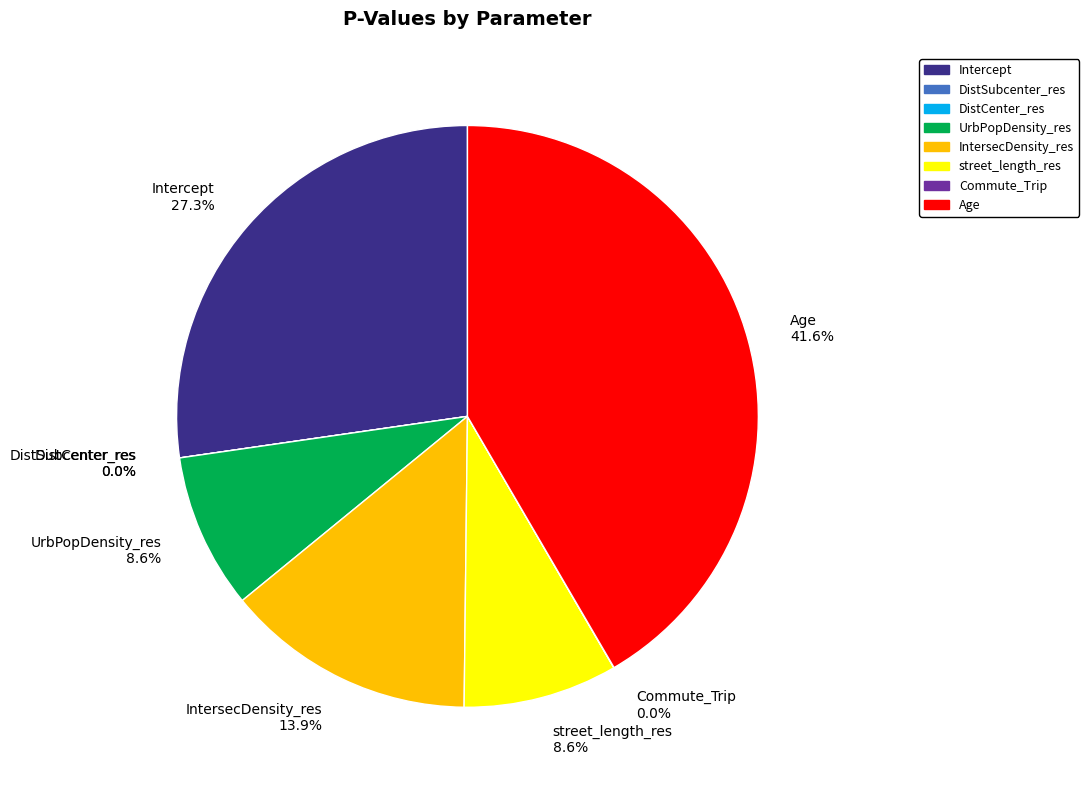

To the nearest percent, what is the difference between the largest and smallest slice percentages?

42%